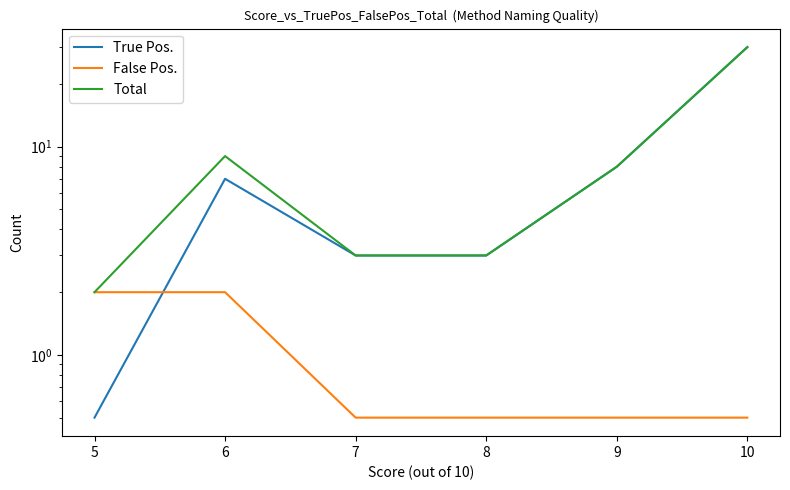

True or false: False Pos. has more than 0 interior local peaks.

False